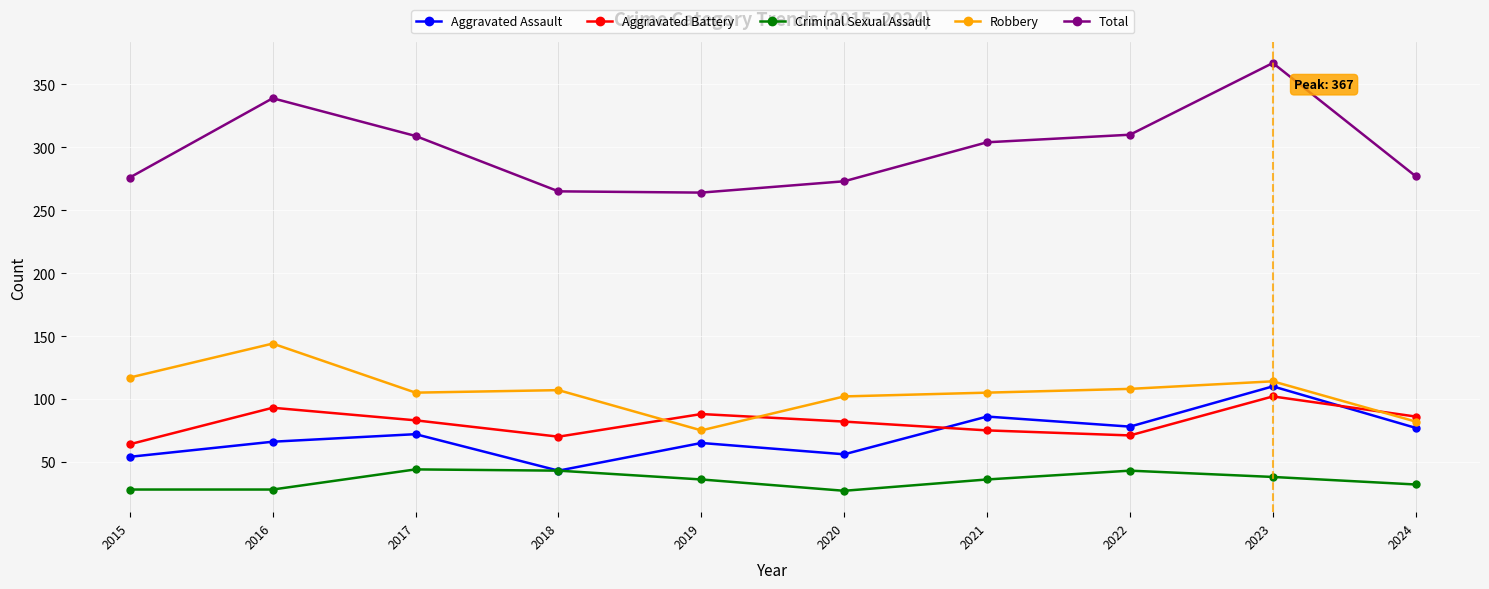

In Aggravated Battery, how many points are higher than both neighbors (excluding endpoints)?

3